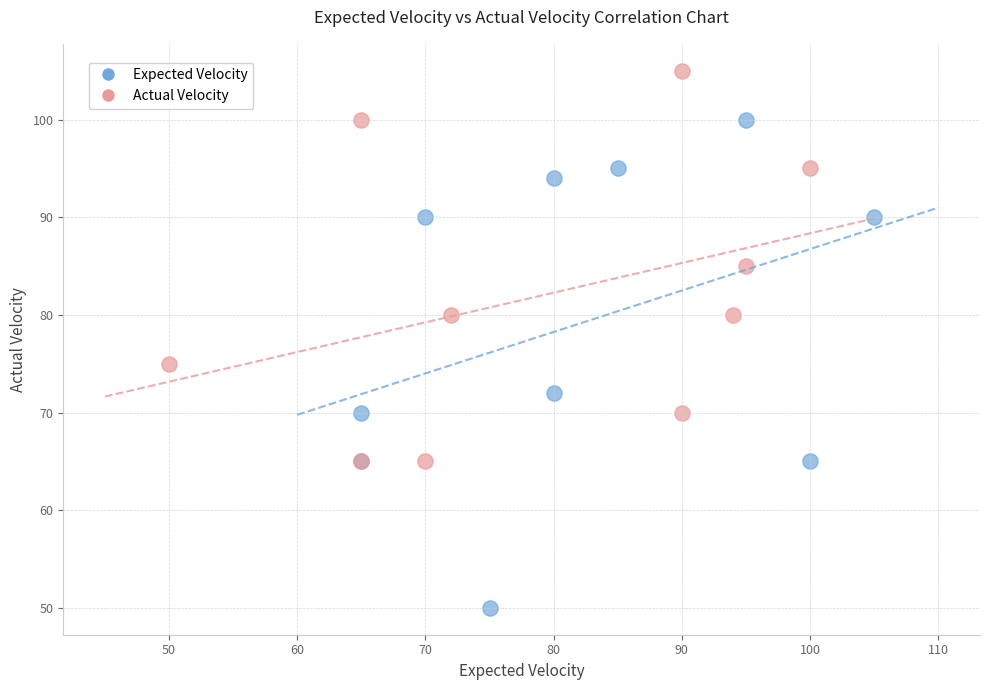

Which series reaches the maximum Y coordinate?

Actual Velocity